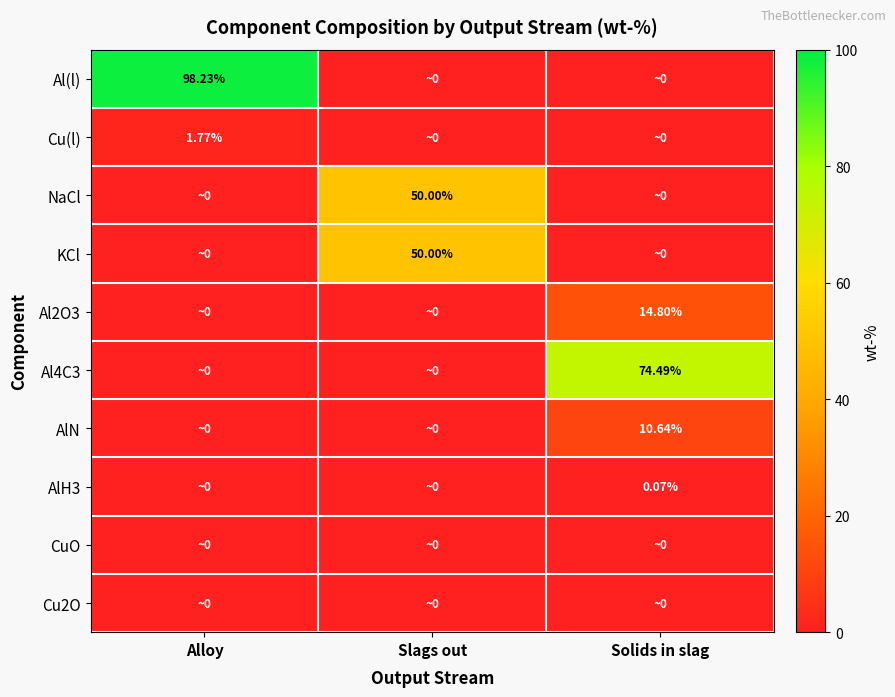

At Alloy, list the series in order from smallest to largest.

NaCl, KCl, Al2O3, Al4C3, AlN, AlH3, CuO, Cu2O, Cu(l), Al(l)